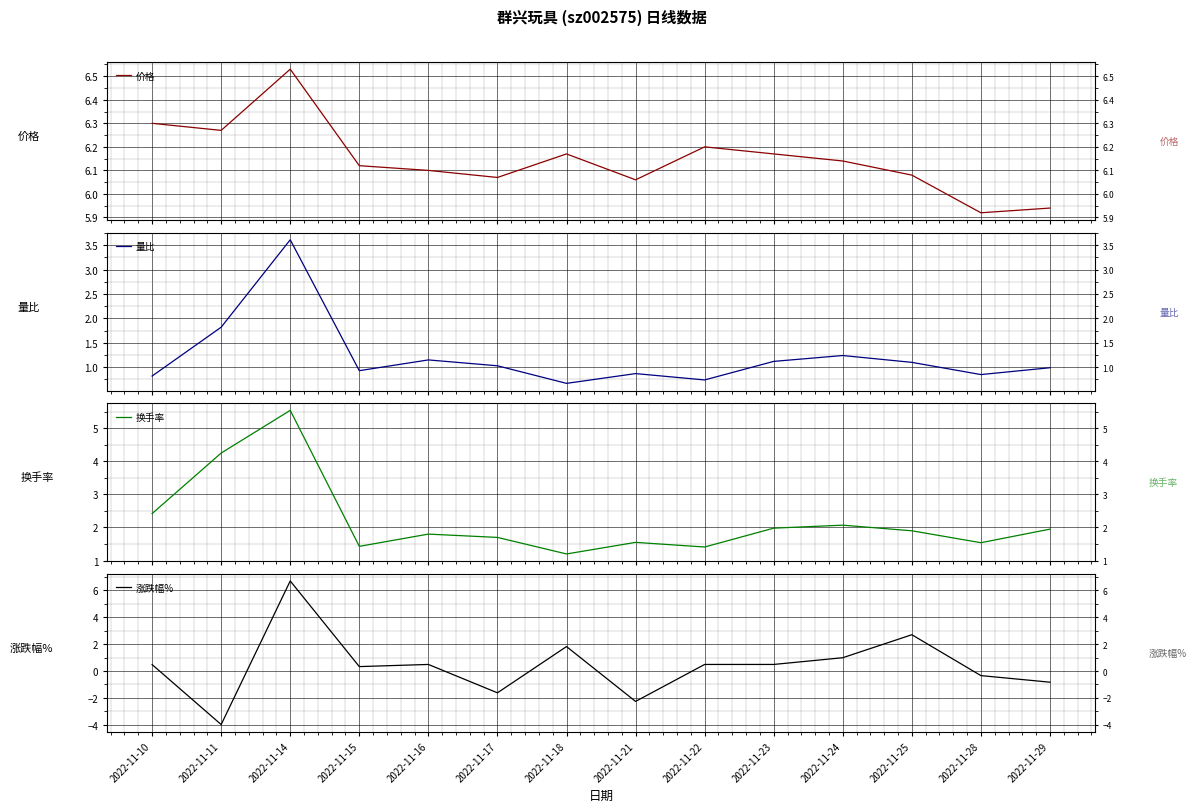

What is the difference between the highest and lowest values at 2022-11-24?

5.1